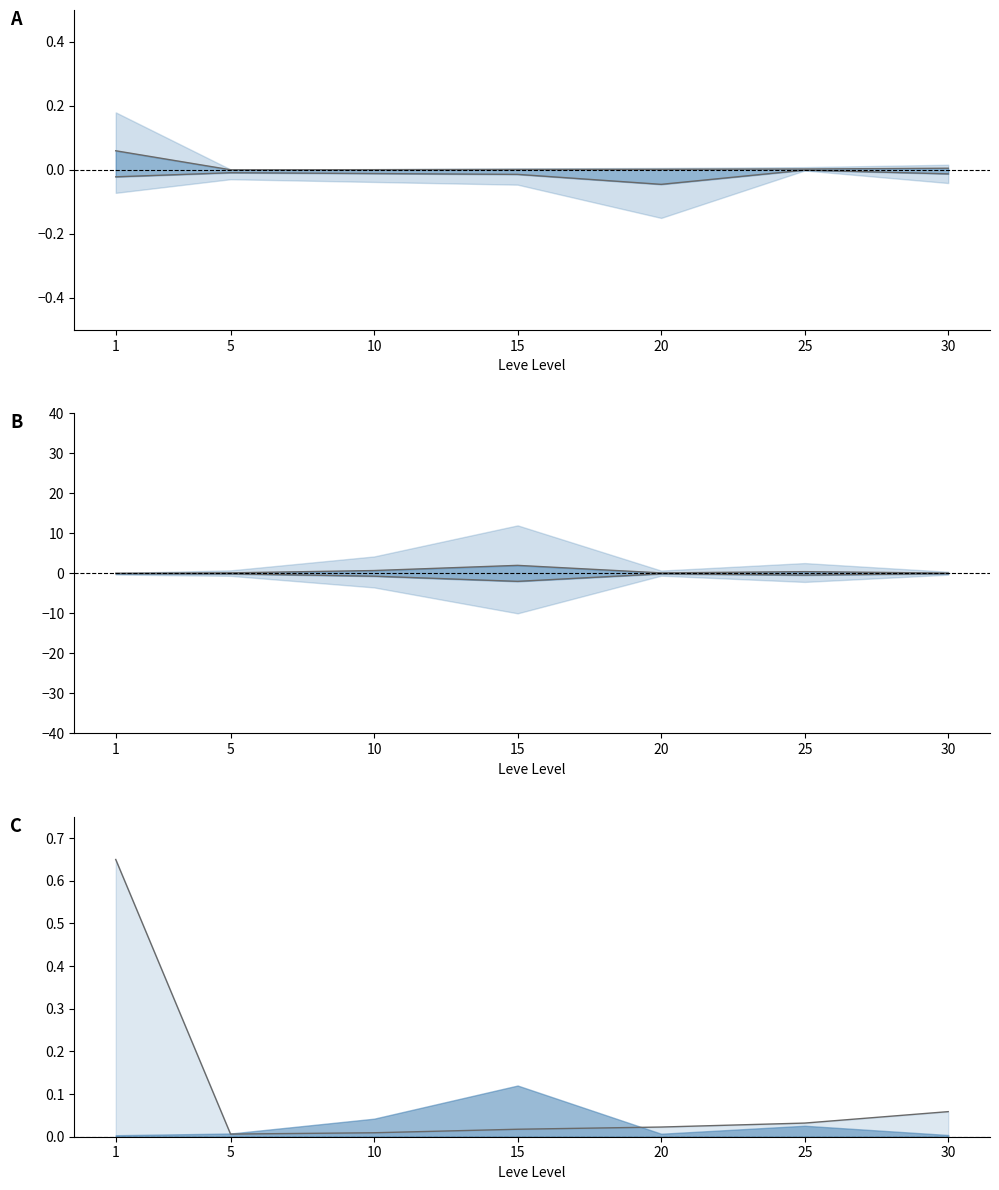

At which category is the sum across all series the highest?

25